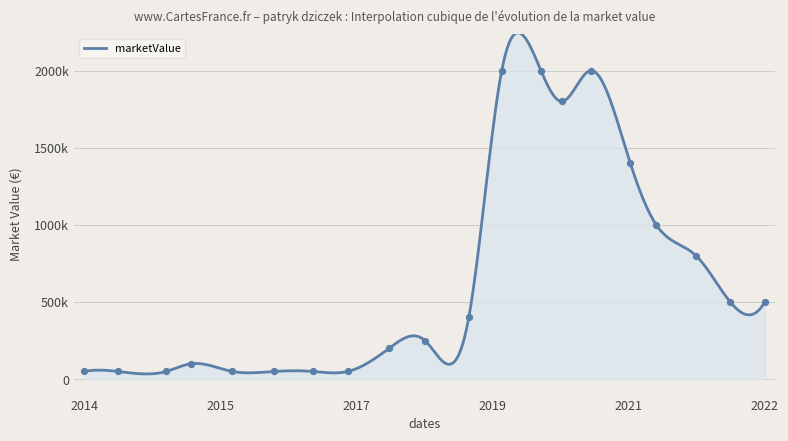

Between 2014-07-20 and 2019-06-28, which is larger?

2019-06-28